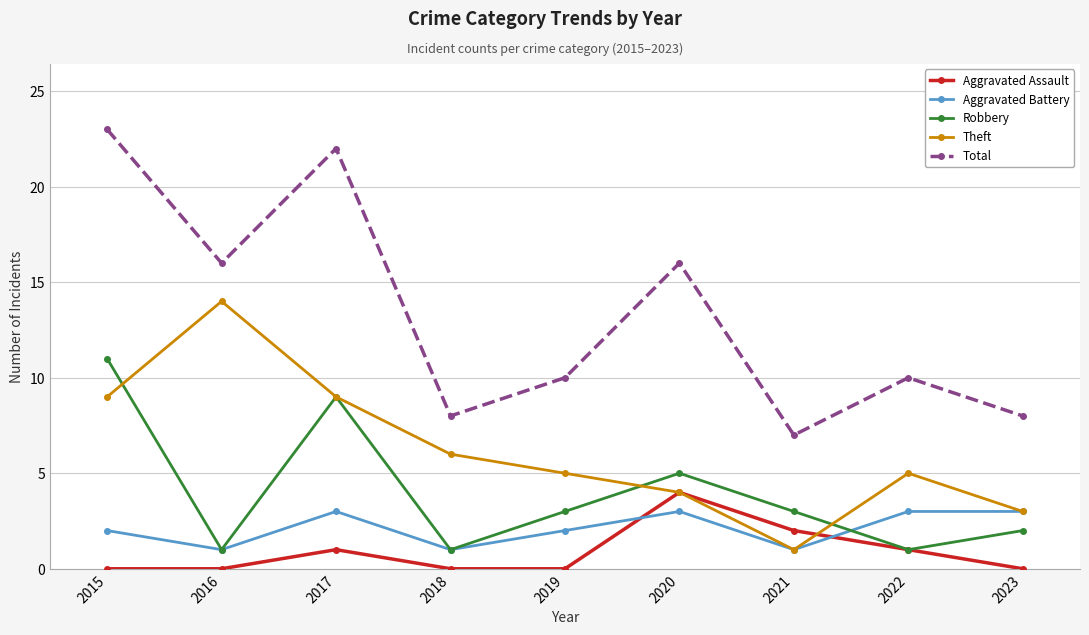

List the series in order of their peak value, lowest first.

Aggravated Battery, Aggravated Assault, Robbery, Theft, Total